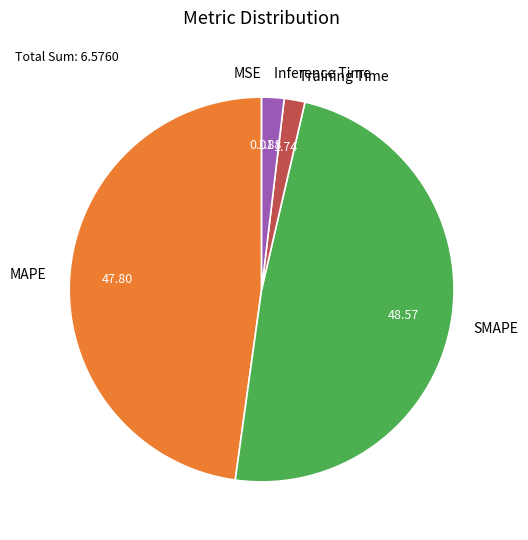

Does SMAPE represent more than half of the total?

No